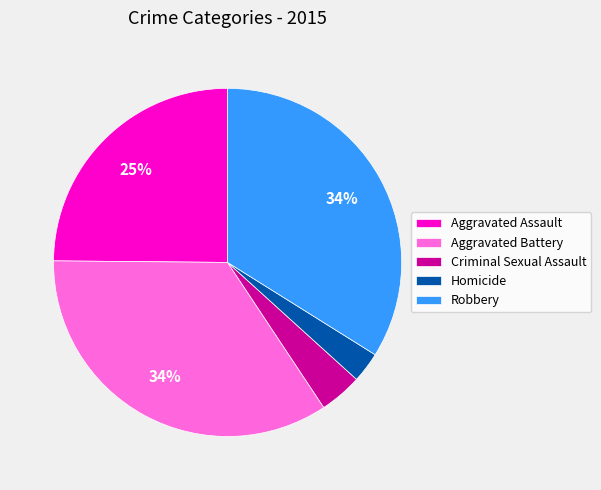

Is it true that Aggravated Battery is 34% of the pie?

True